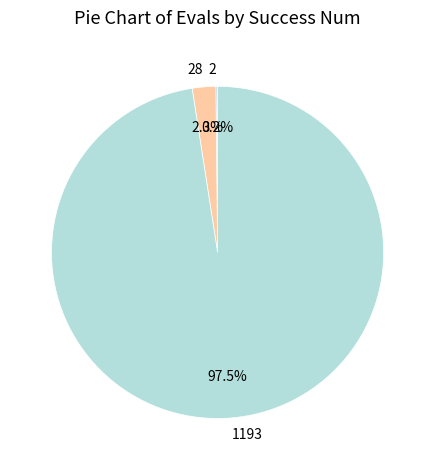

Does any single category account for the majority?

Yes